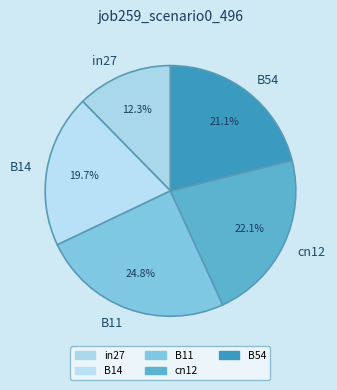

Which category has the smallest portion of the pie?

in27